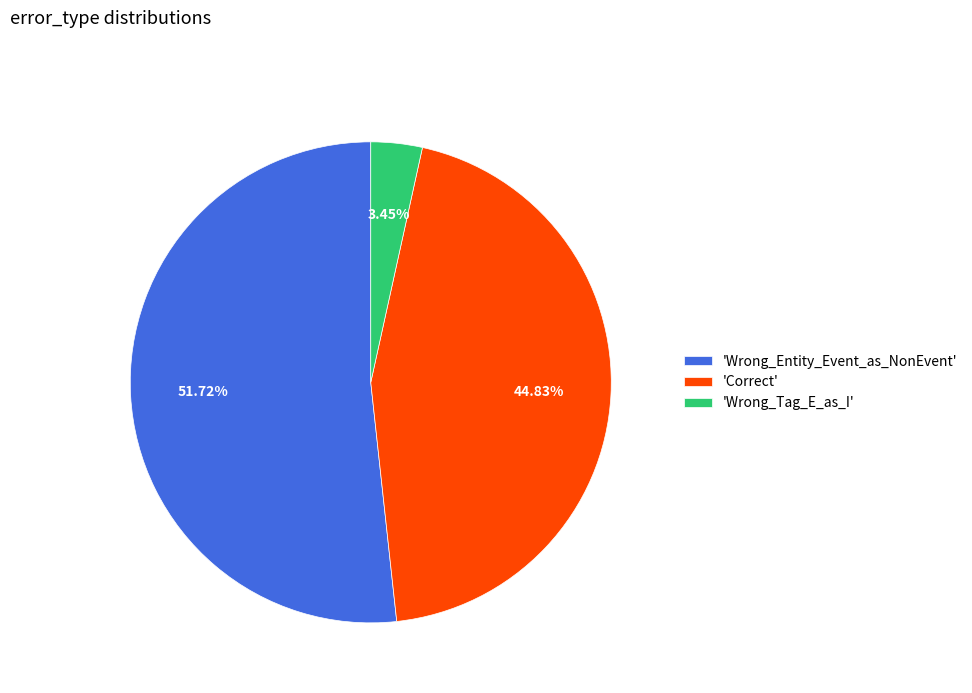

Is the sum of 'Wrong_Entity_Event_as_NonEvent' and 'Wrong_Tag_E_as_I' greater than half?

Yes